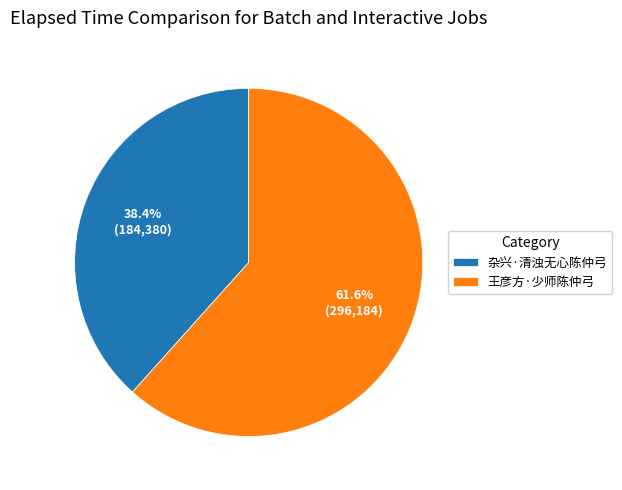

Does any single category account for the majority?

Yes